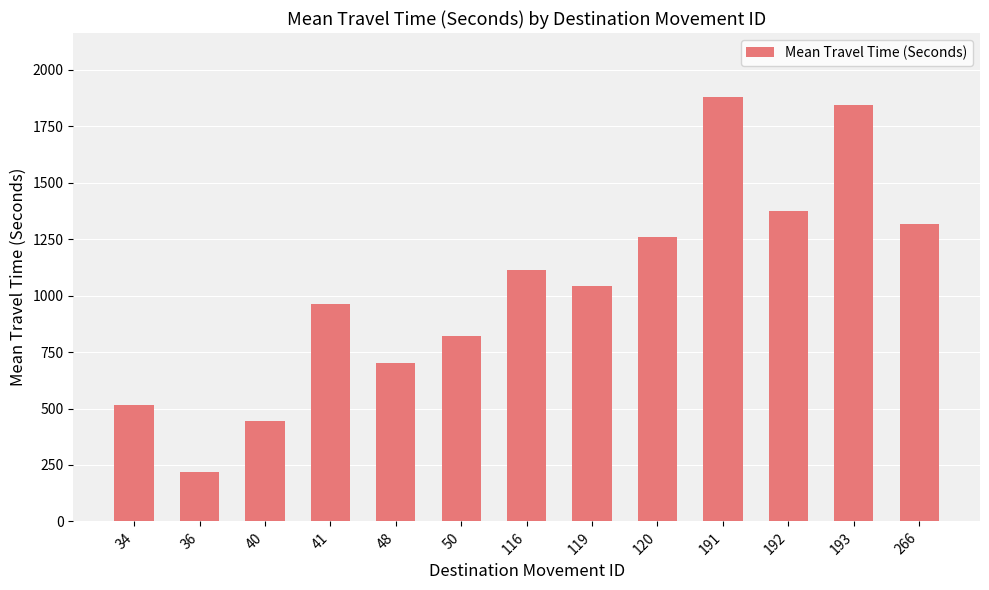

List the labels in order of value, smallest first.

36, 40, 34, 48, 50, 41, 119, 116, 120, 266, 192, 193, 191